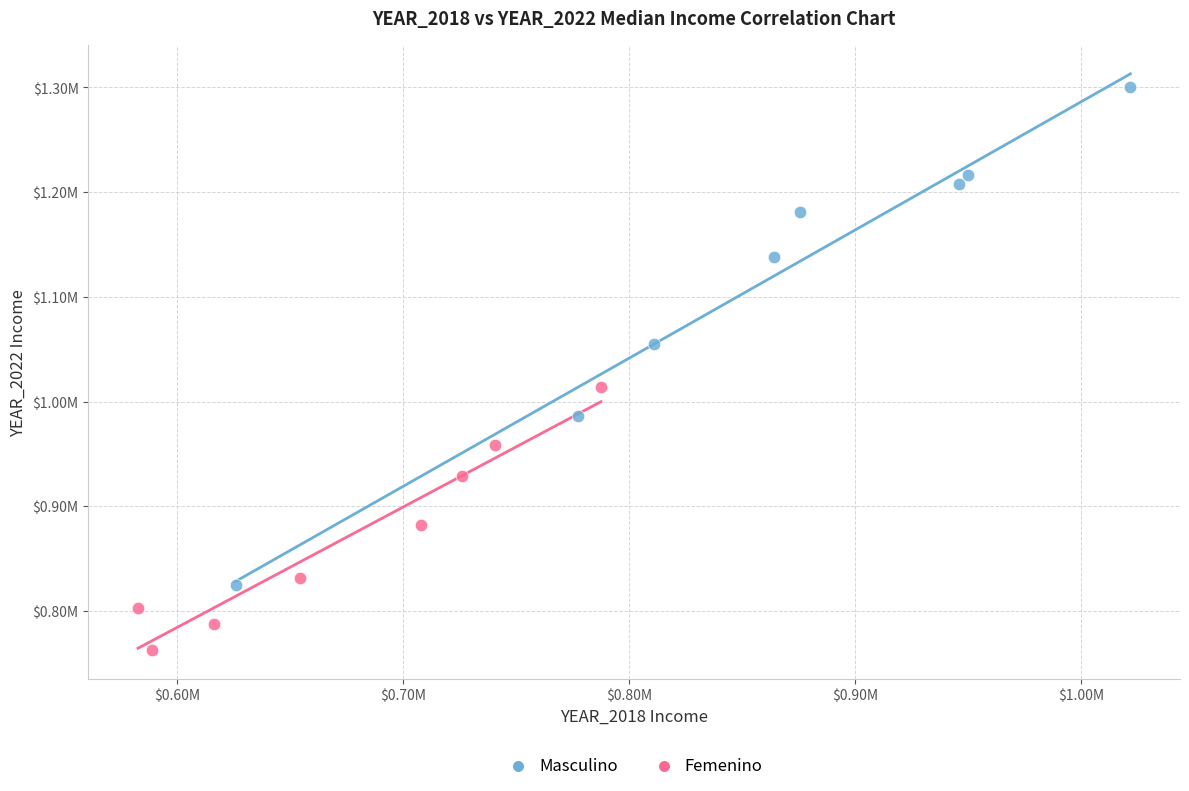

What are all the series names shown in the legend?

Masculino, Femenino